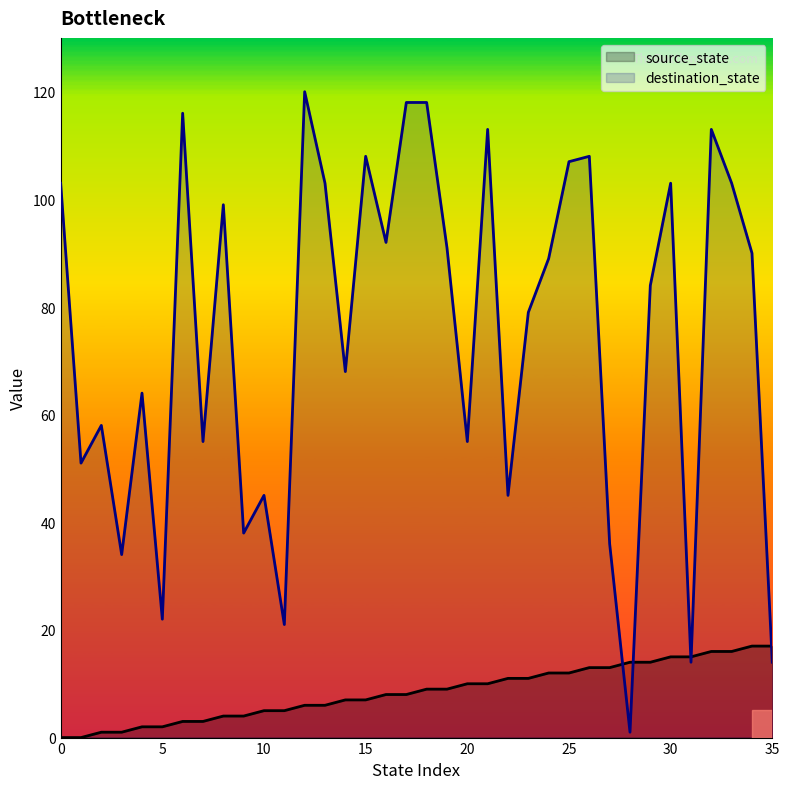

How many lines are shown in the chart?

2